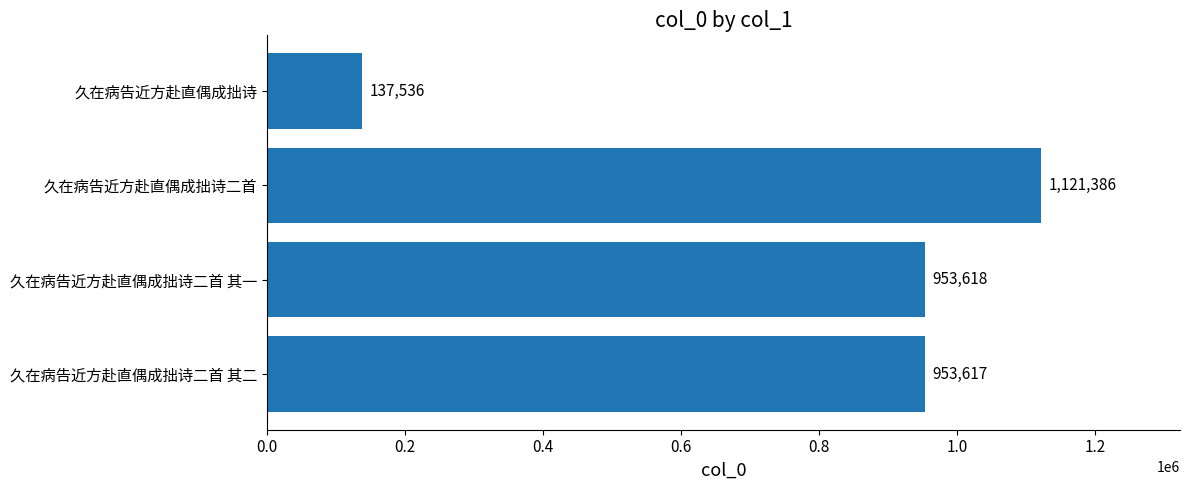

List the labels in order of value, smallest first.

久在病告近方赴直偶成拙诗, 久在病告近方赴直偶成拙诗二首 其二, 久在病告近方赴直偶成拙诗二首 其一, 久在病告近方赴直偶成拙诗二首